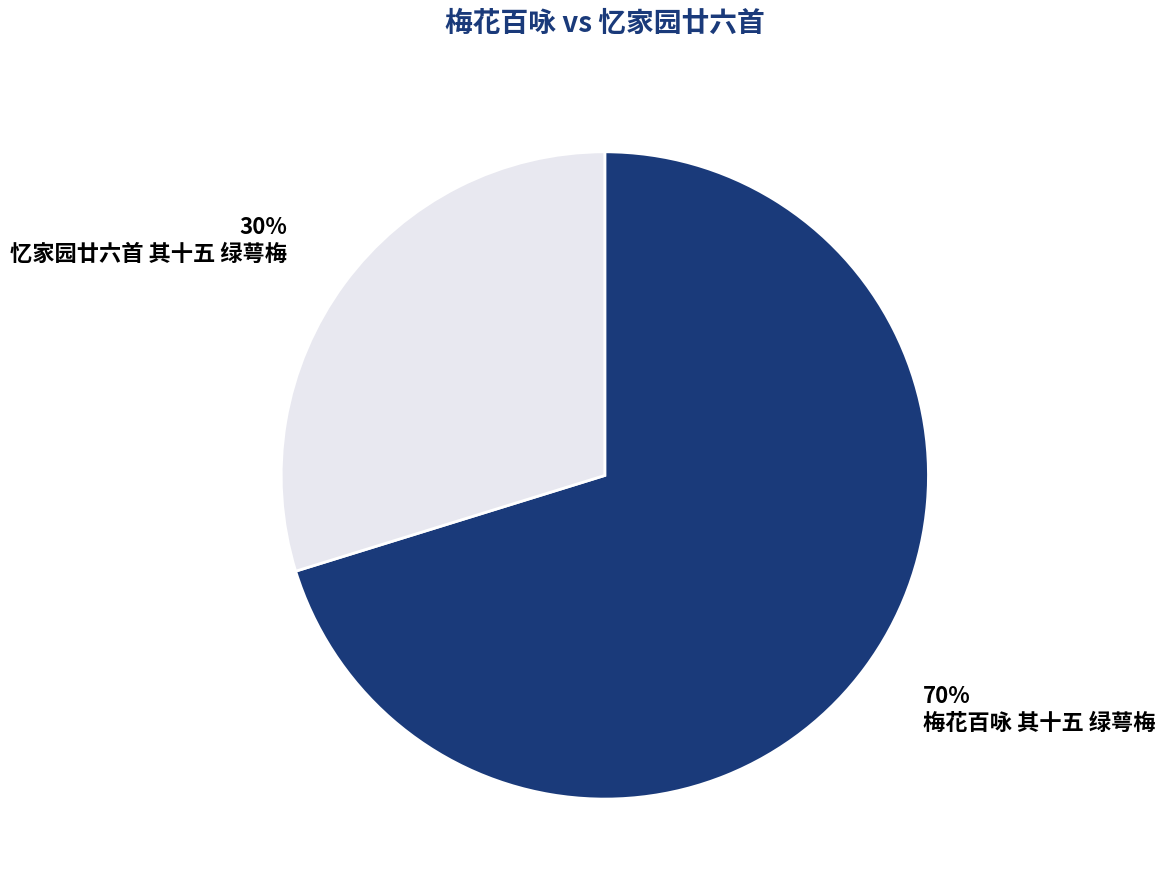

True or false: 忆家园廿六首 其十五 绿萼梅 accounts for 30% of the total.

True